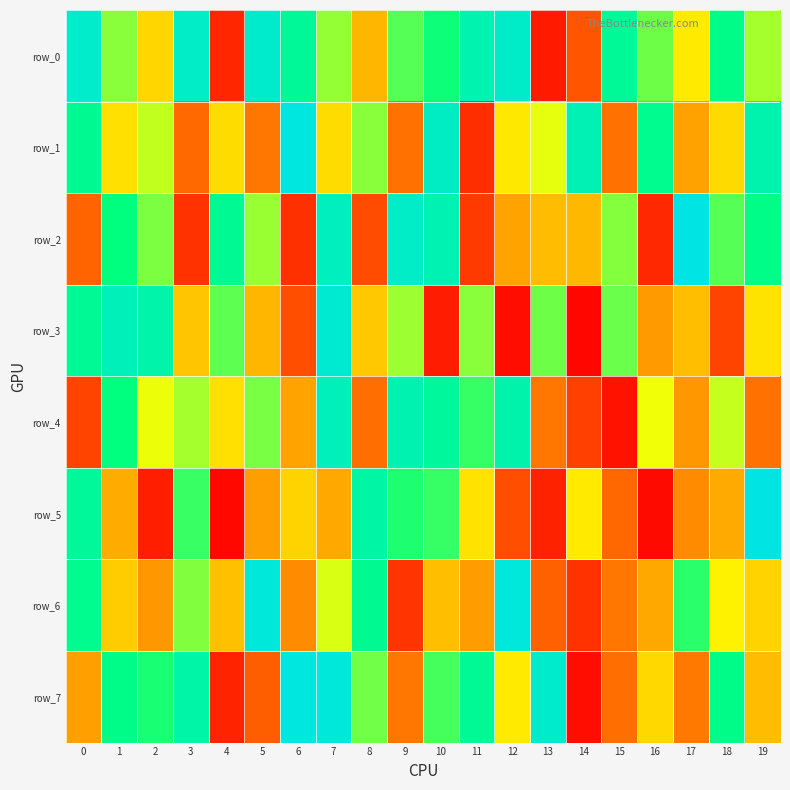

What is the minimum value for row_4?

35273